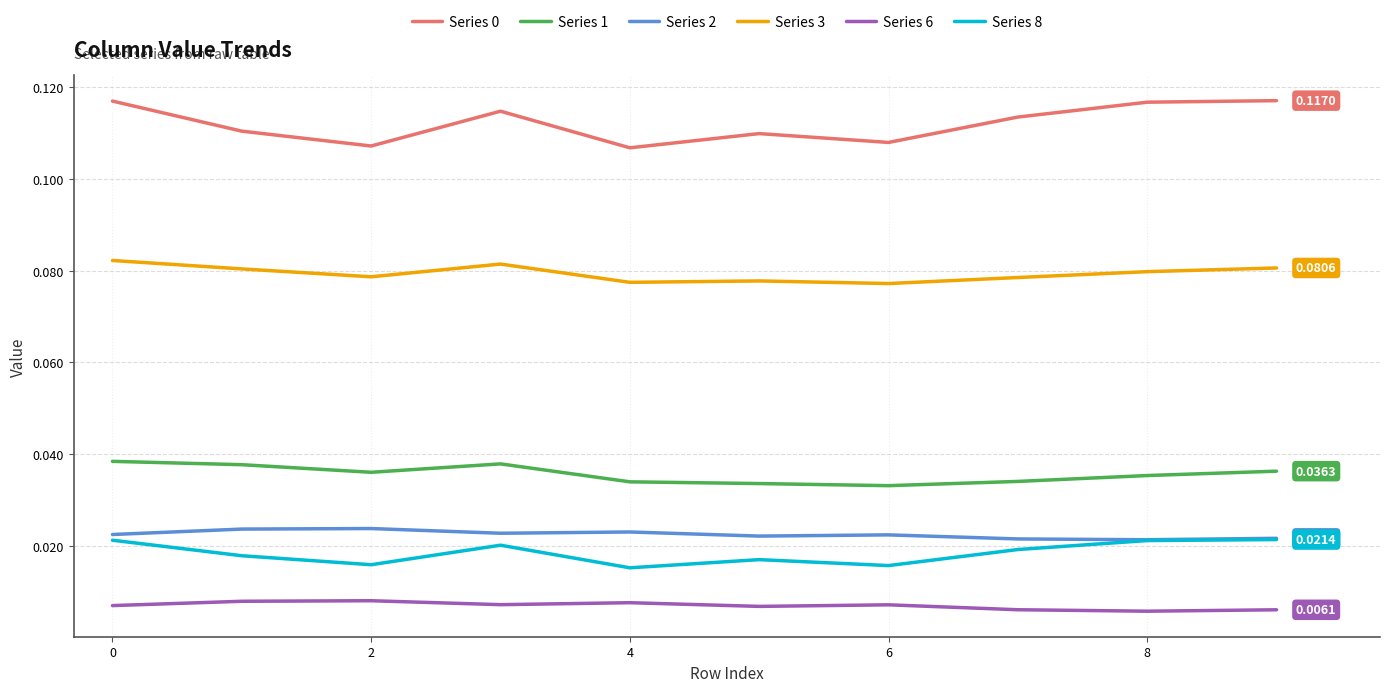

True or false: Series 3 and Series 0 intersect in this chart.

False